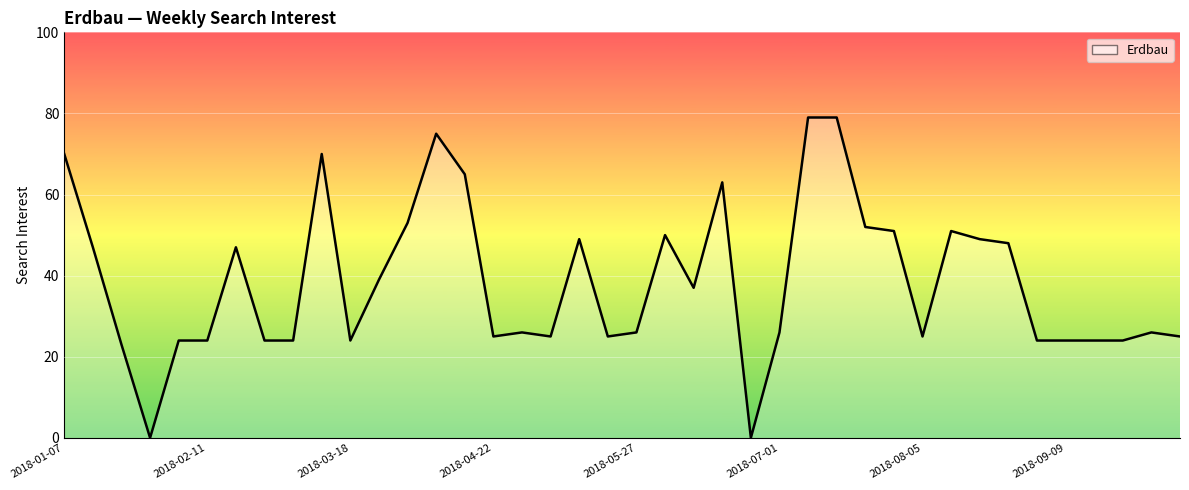

What is the maximum value shown in the chart?

79